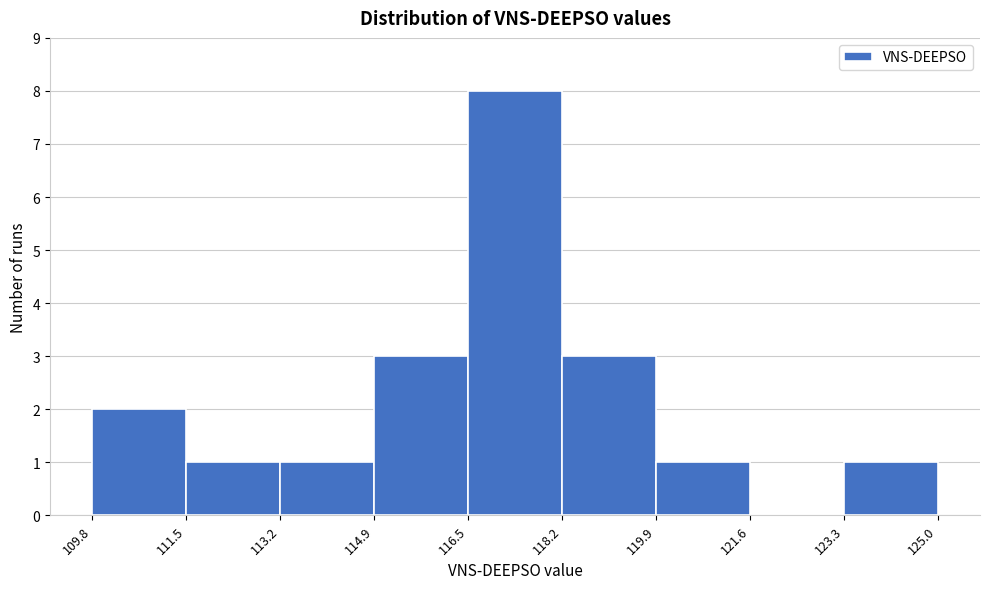

Over which range of the x-axis is the bar tallest?

116.5 to 118.2